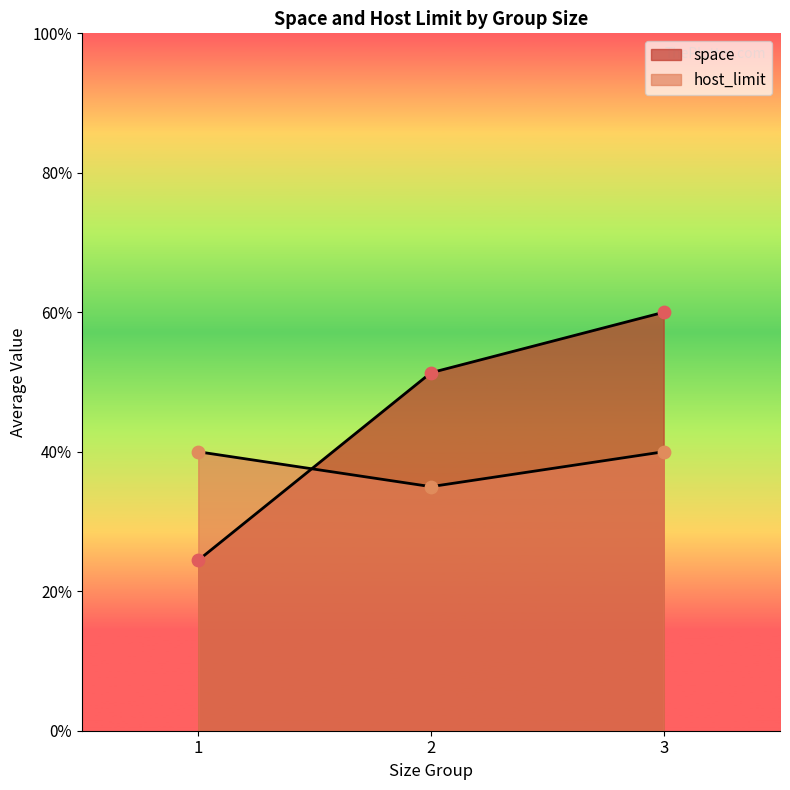

At which category is the sum across all series the highest?

3